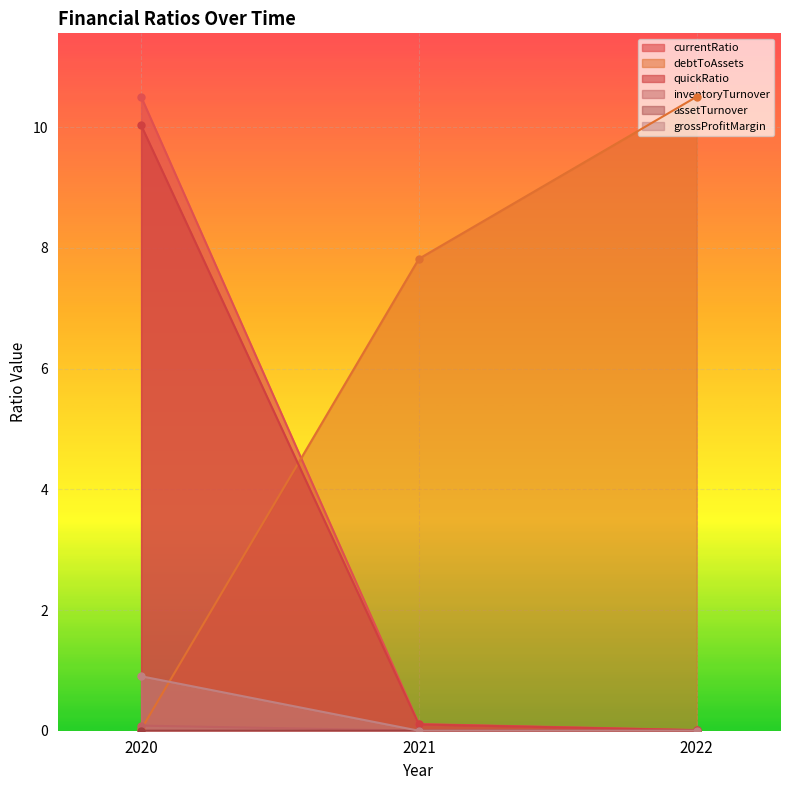

What is the difference between the highest and lowest values at 2020?

10.5